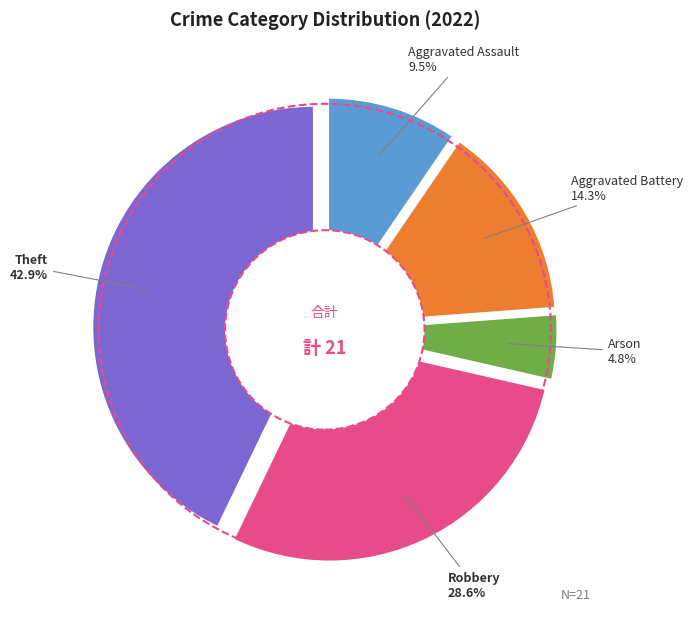

To the nearest percent, what is the difference between the Aggravated Battery and Aggravated Assault slice percentages?

5%